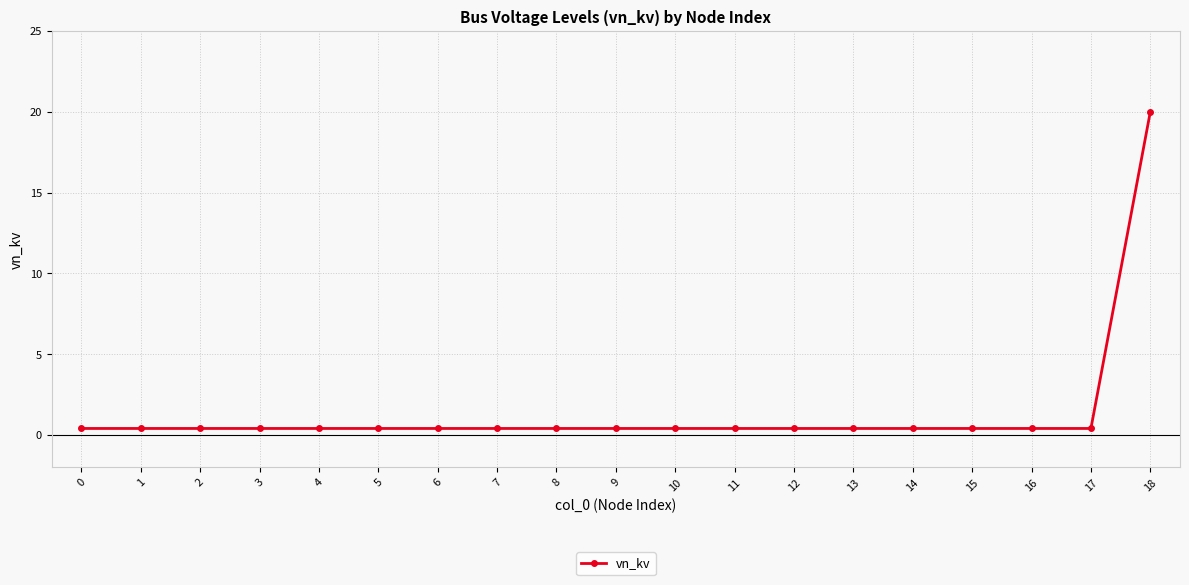

Reading left to right, extract all data points from this chart.

0.4	0.4	0.4	0.4	0.4	0.4	0.4	0.4	0.4	0.4	0.4	0.4	0.4	0.4	0.4	0.4	0.4	0.4	20.0